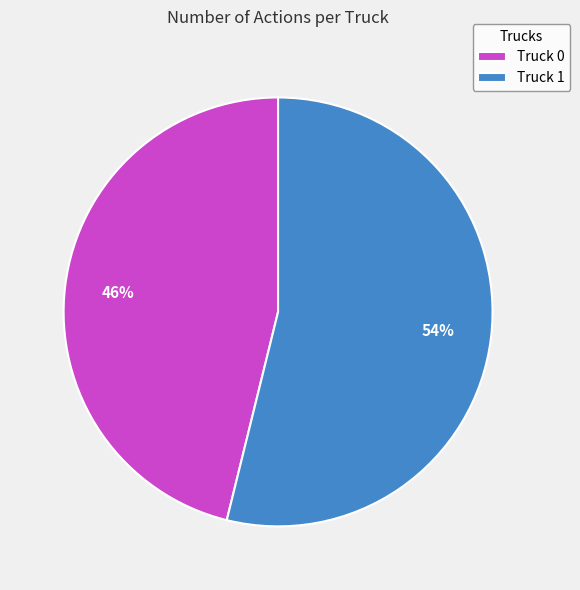

Do Truck 1 and Truck 0 together represent more than half of the pie?

Yes